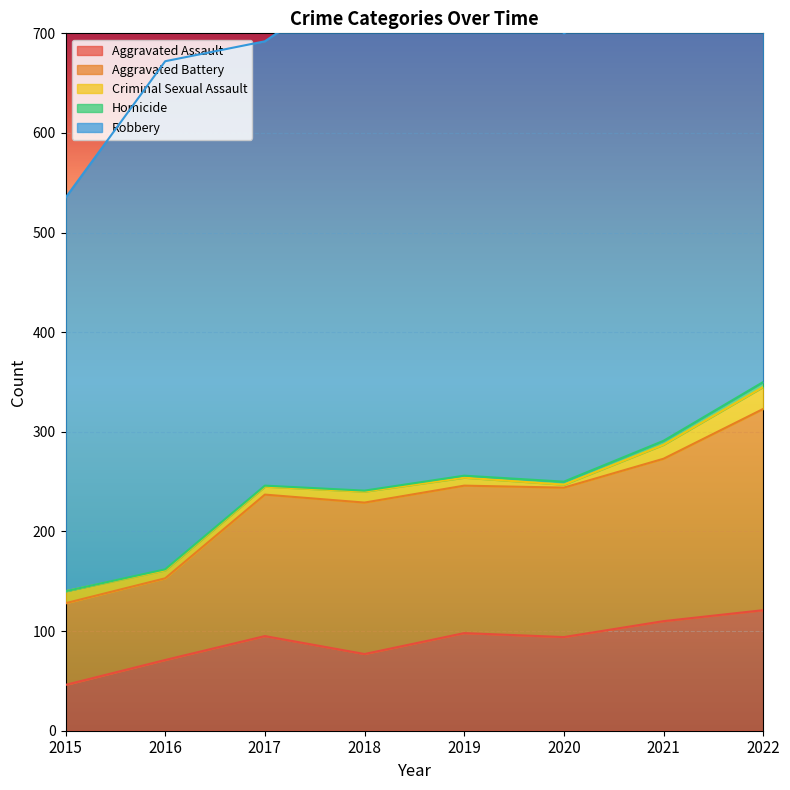

Rank the series by their maximum value, from highest to lowest.

Robbery, Aggravated Battery, Aggravated Assault, Criminal Sexual Assault, Homicide